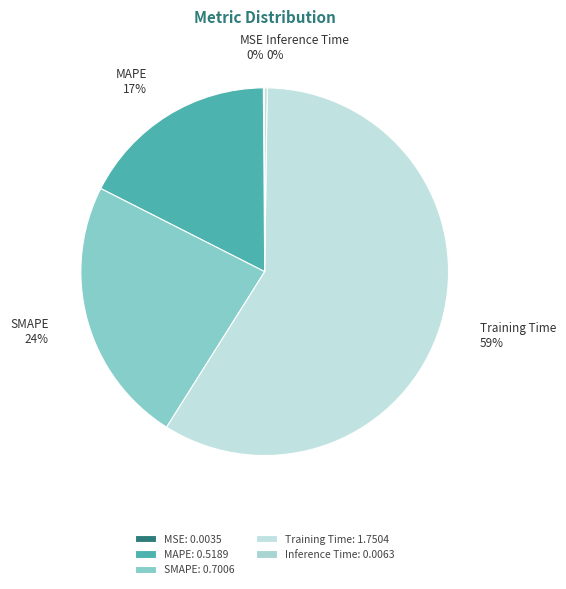

Combined, do MAPE and SMAPE account for over 50%?

No